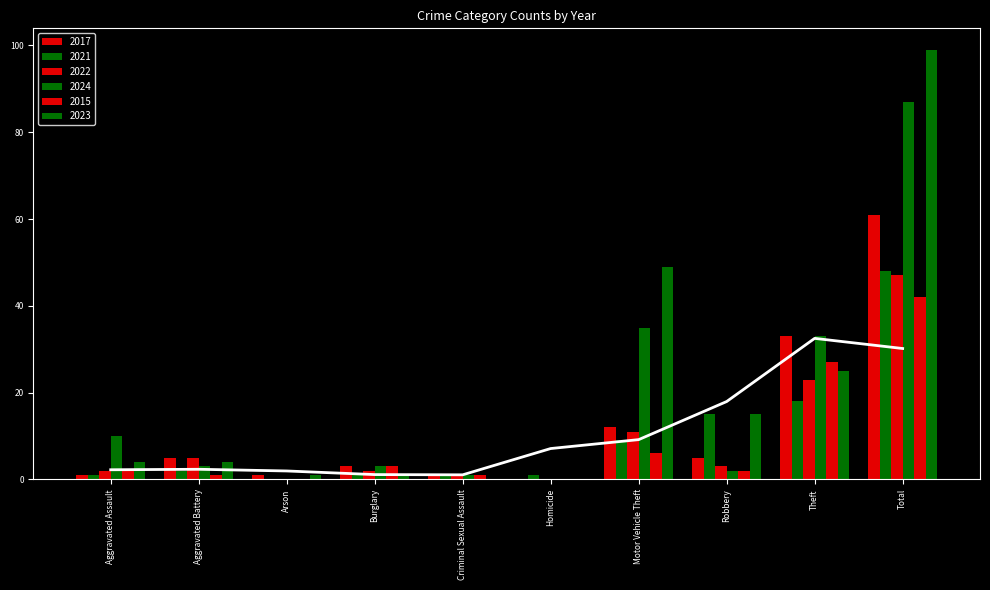

What is the sum of the 2017 values at Total and Homicide?

61